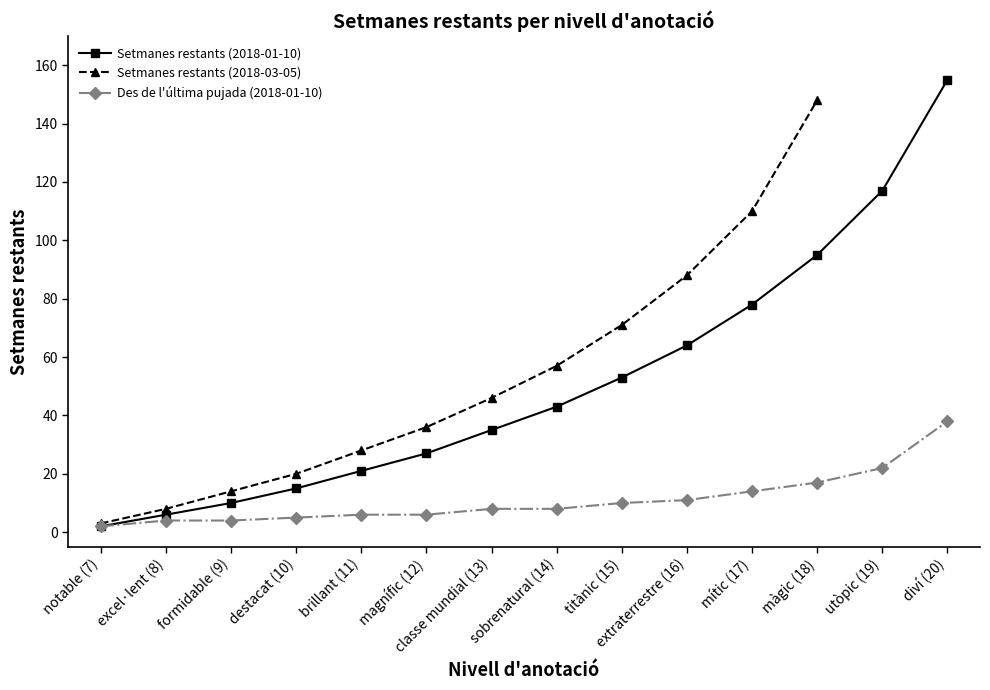

Which series has the widest spread of values?

Setmanes restants (2018-01-10)